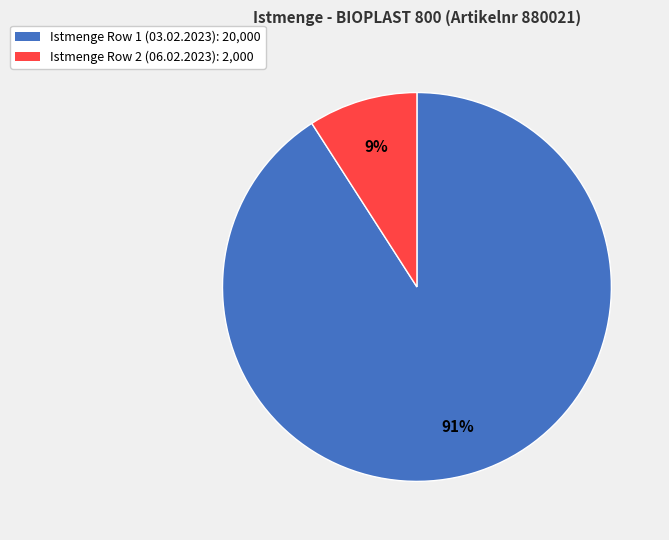

Is the sum of Istmenge Row 1 (03.02.2023): 20,000 and Istmenge Row 2 (06.02.2023): 2,000 greater than half?

Yes